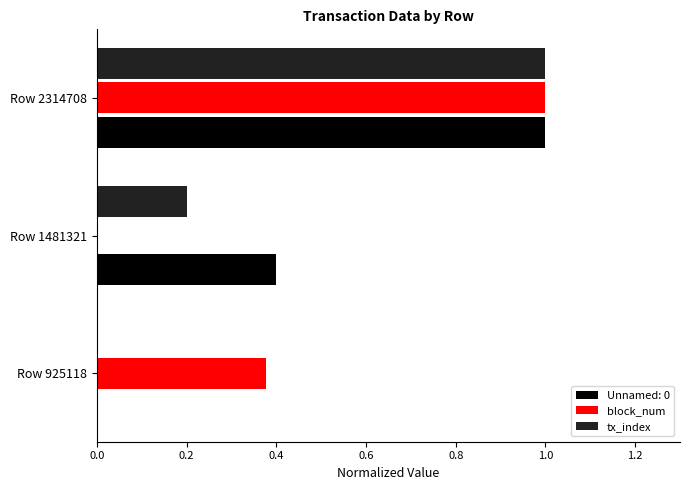

Between Row 1481321 and Row 2314708, which series saw the biggest shift?

block_num